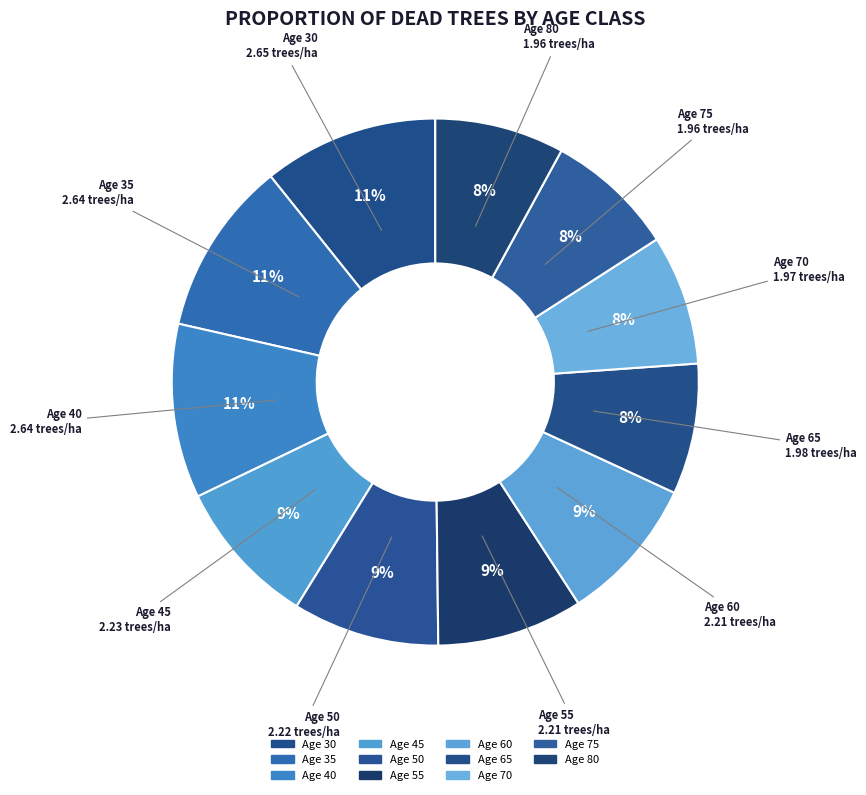

Which category has the biggest portion of the pie?

30